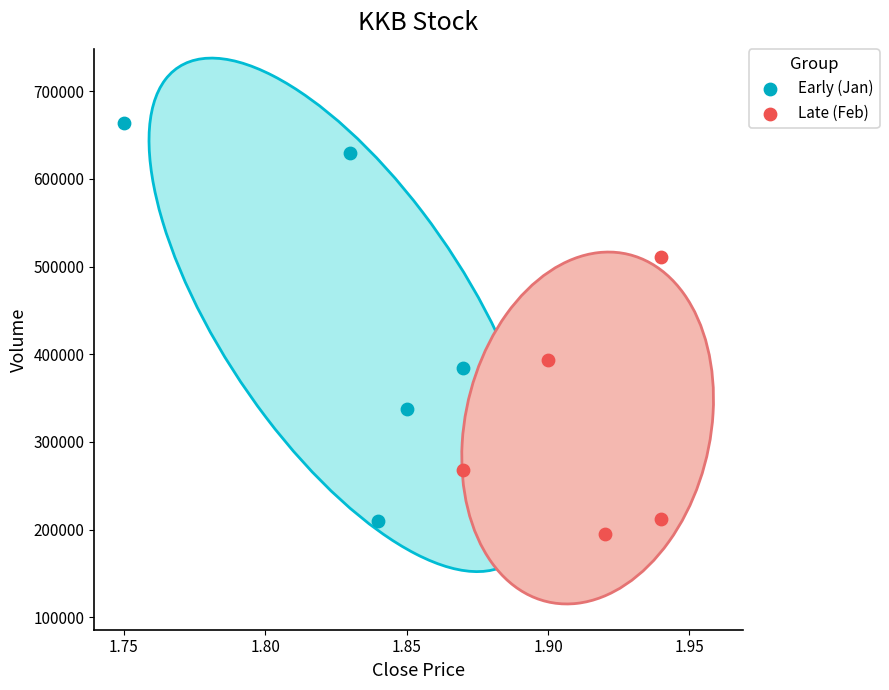

Which series reaches the maximum Y coordinate?

Early (Jan)